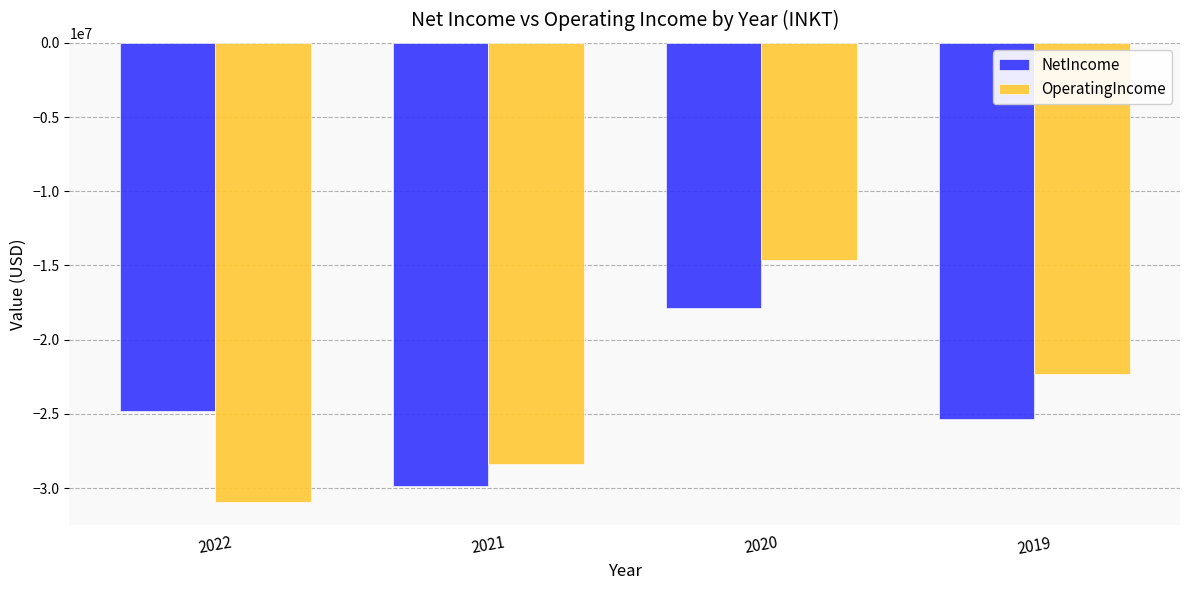

The value of NetIncome at 2020 is -24232042. True or false?

False